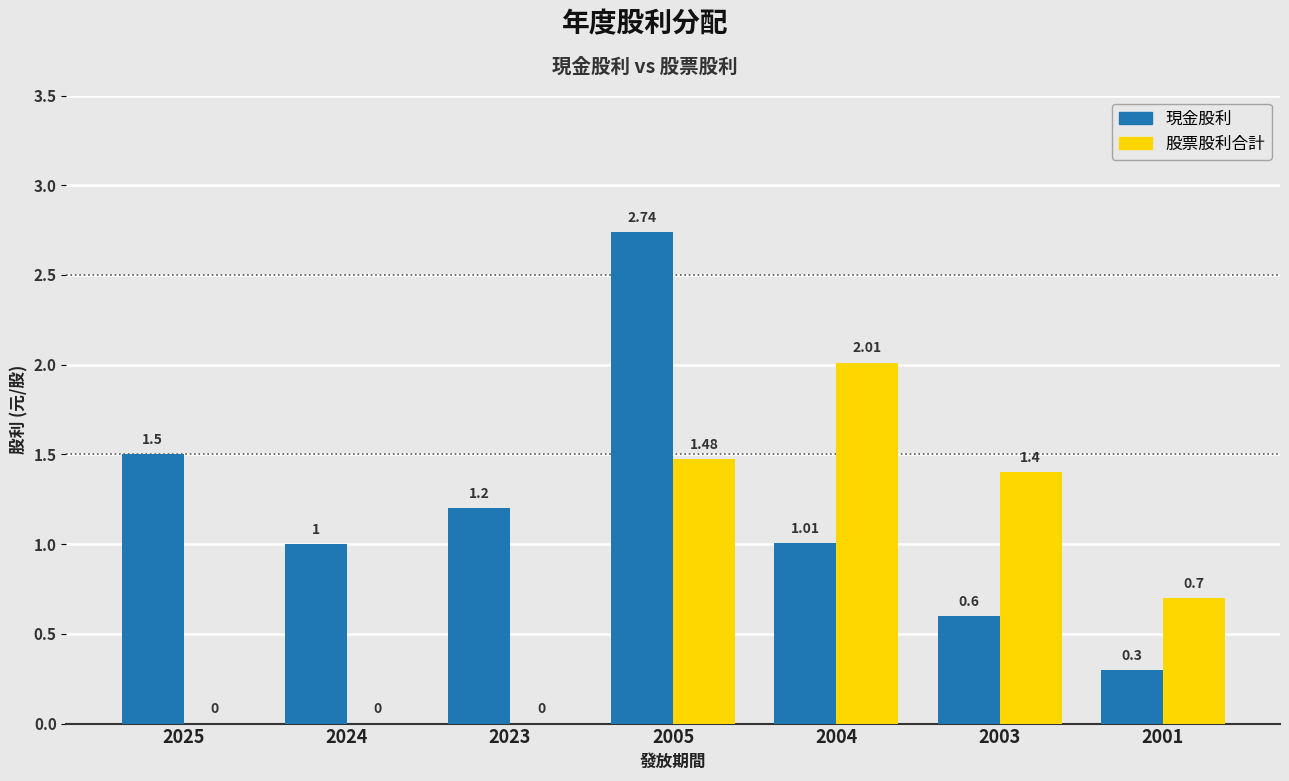

How many values in 股票股利合計 are above zero?

4